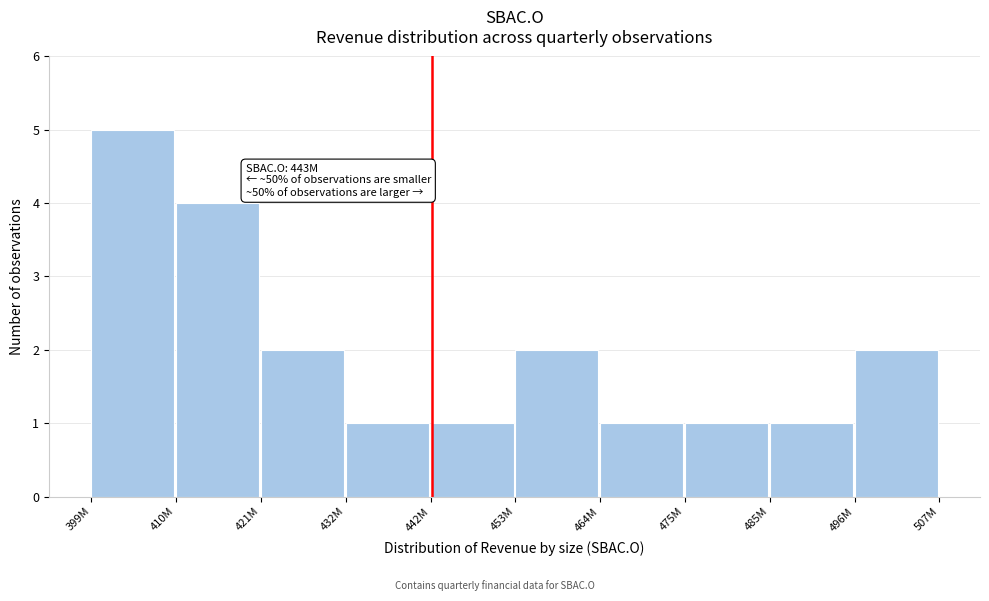

Reading left to right, transcribe all the data shown in this chart.

399M=5	410M=4	421M=2	432M=1	442M=1	453M=2	464M=1	475M=1	485M=1	496M=2